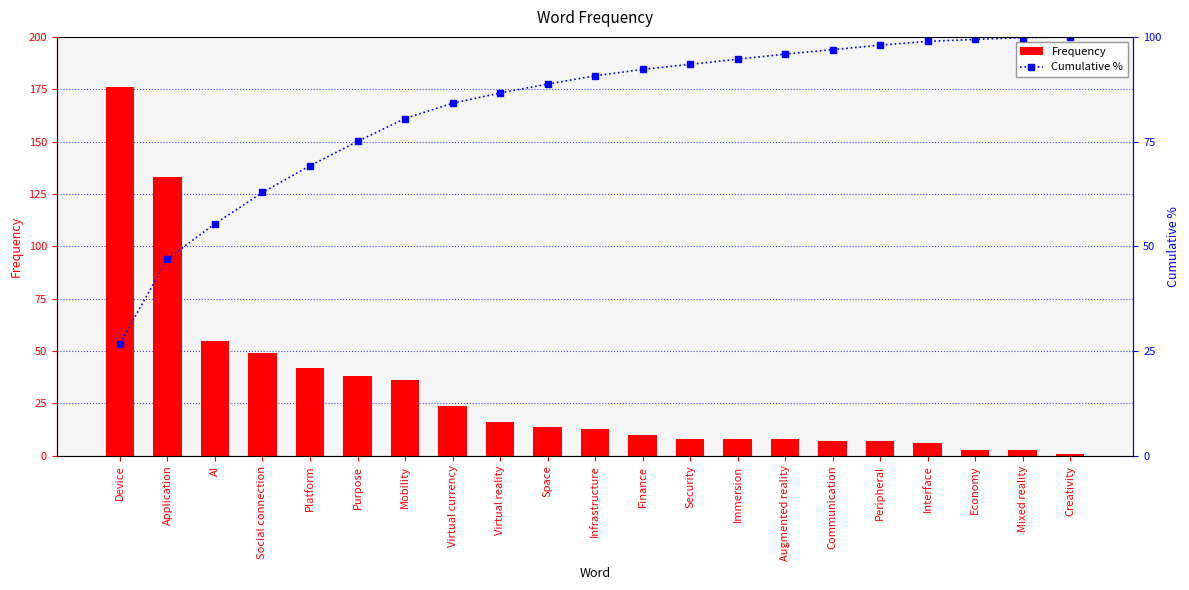

What is the label of the 15th bar from the left?

Augmented reality